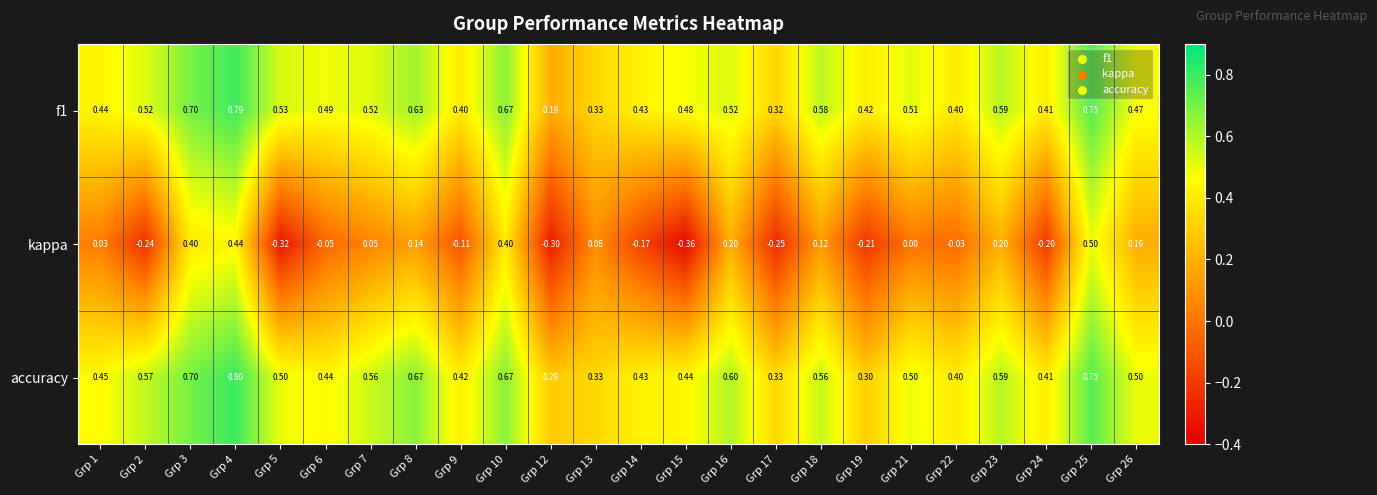

Which series has the largest total across all categories?

accuracy